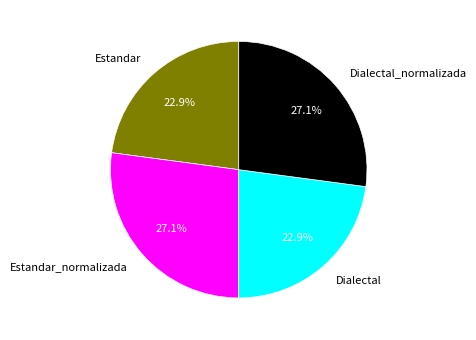

What percentage is the Dialectal slice, to the nearest percent?

23%